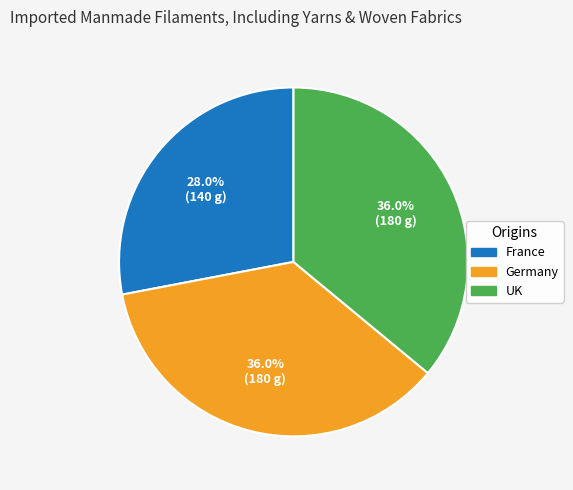

How many segments does this pie chart have?

3